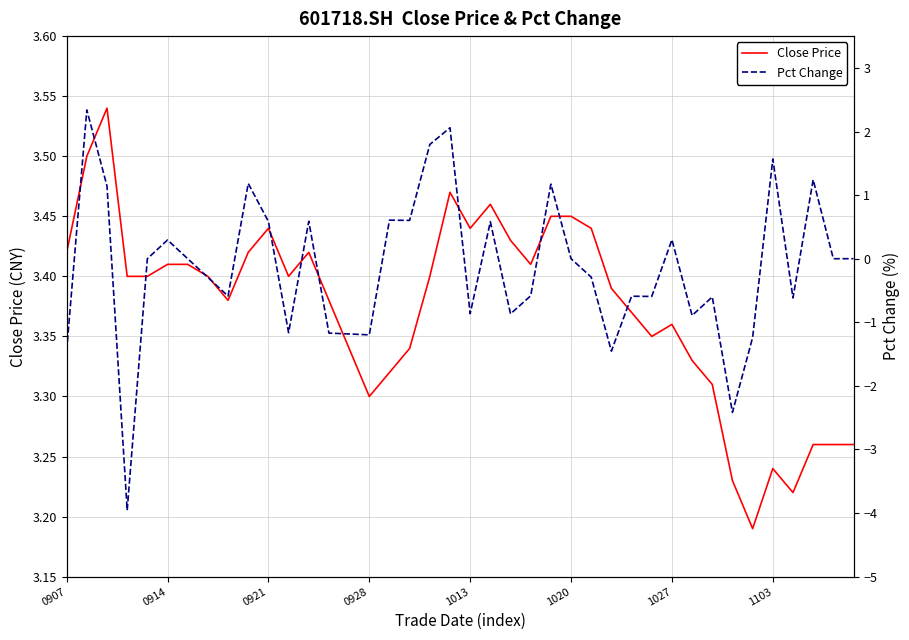

How many series are shown in this chart?

2